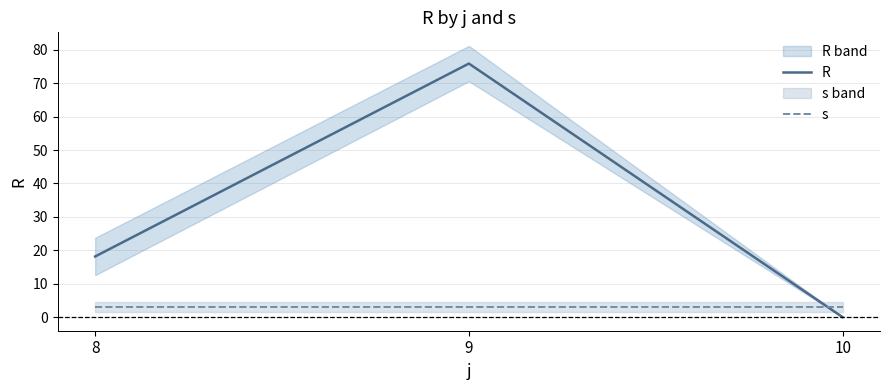

Is this an area chart (filled region under the line)?

No